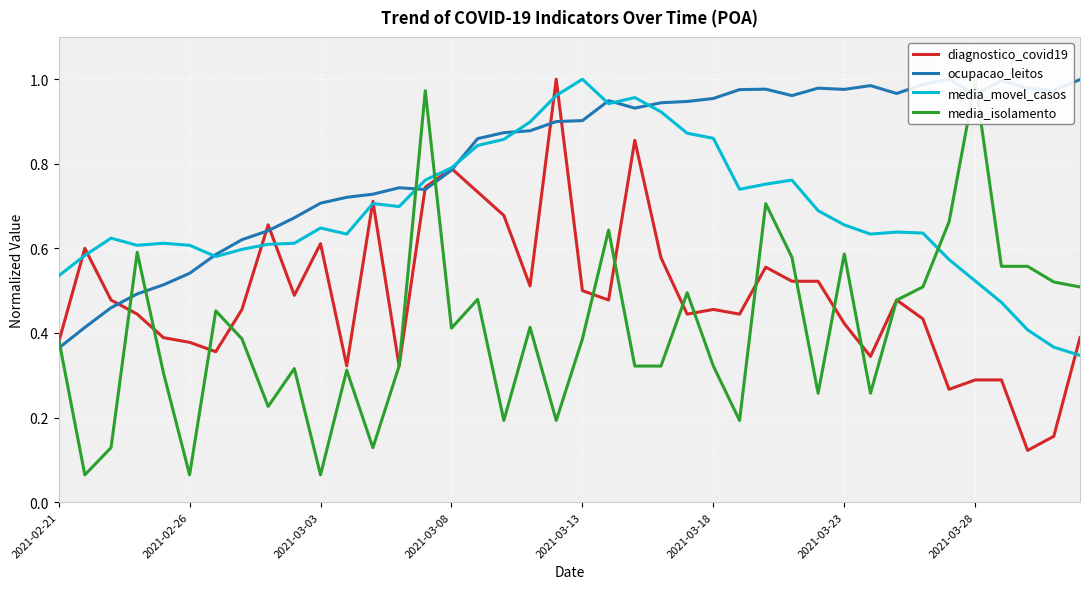

In diagnostico_covid19, how many points are higher than both neighbors (excluding endpoints)?

10